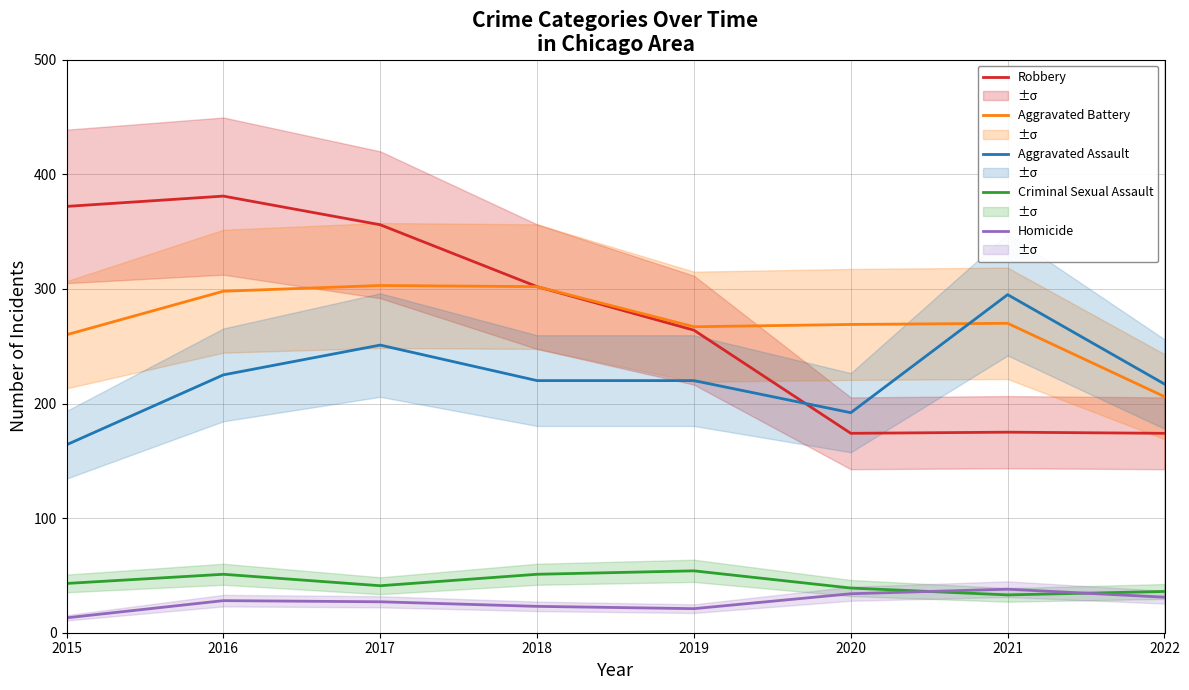

Read the Homicide value at 2019.

21